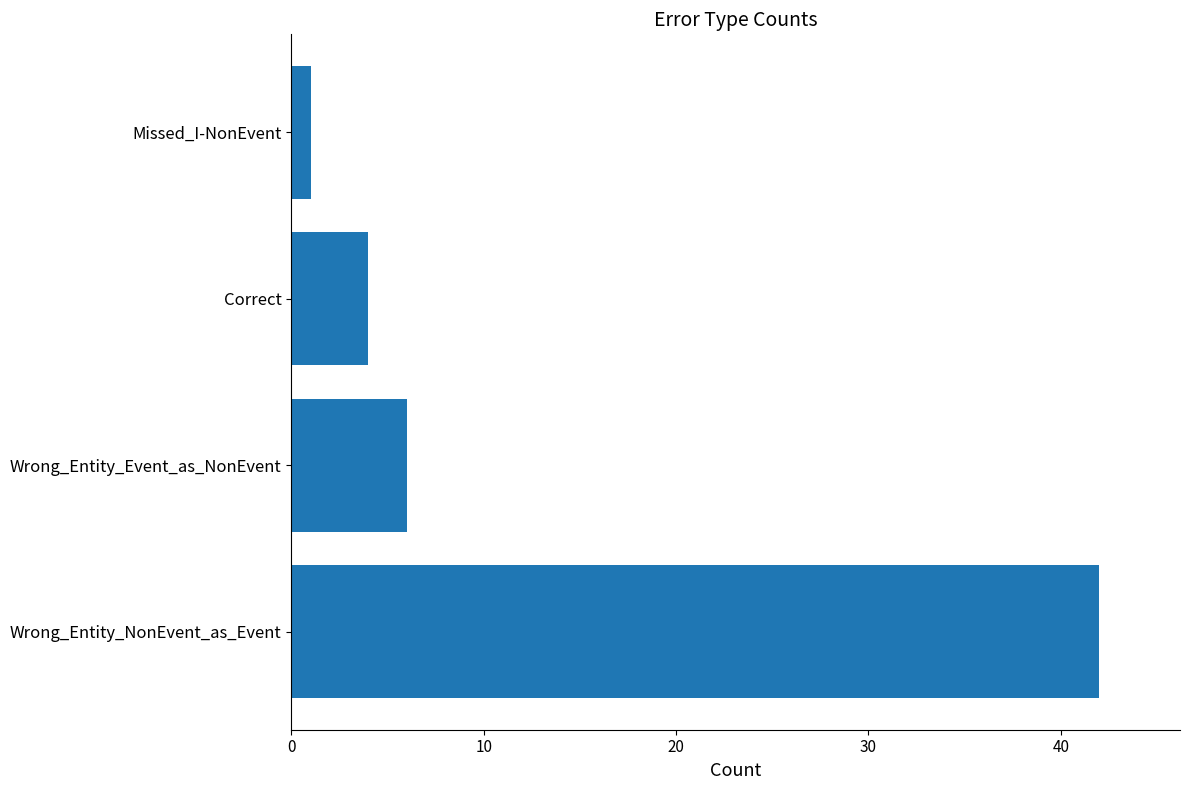

Rank the categories by value from highest to lowest.

Wrong_Entity_NonEvent_as_Event, Wrong_Entity_Event_as_NonEvent, Correct, Missed_I-NonEvent